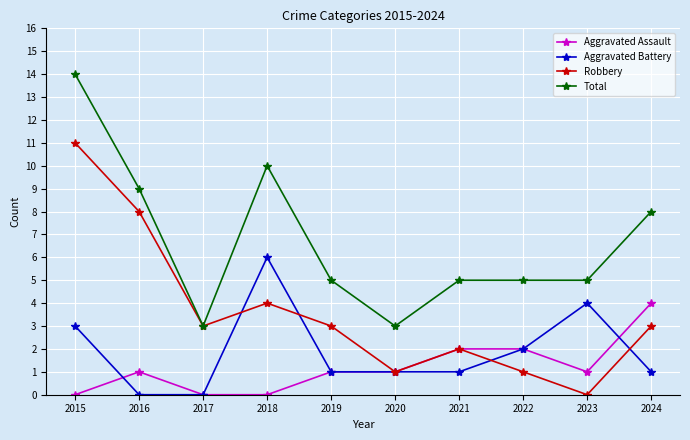

At which category does Aggravated Battery reach its first local peak?

2018